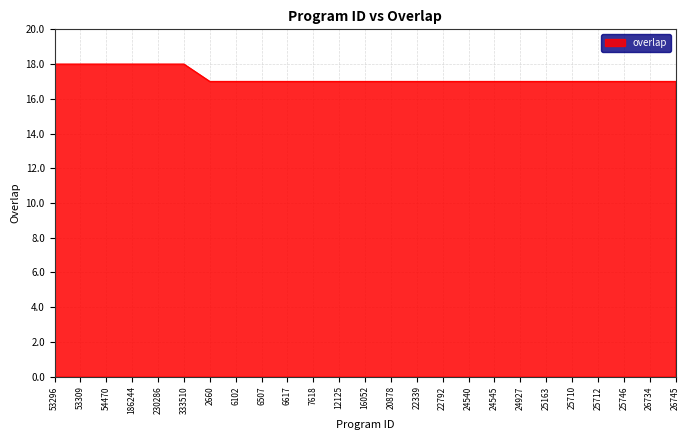

What is the smallest value displayed?

17